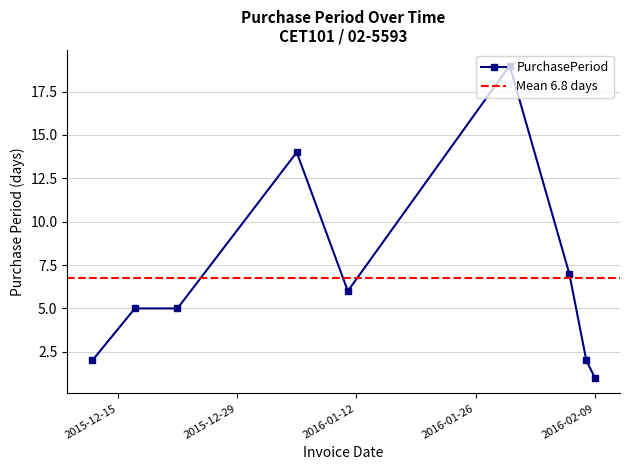

Is this an area chart (filled region under the line)?

No